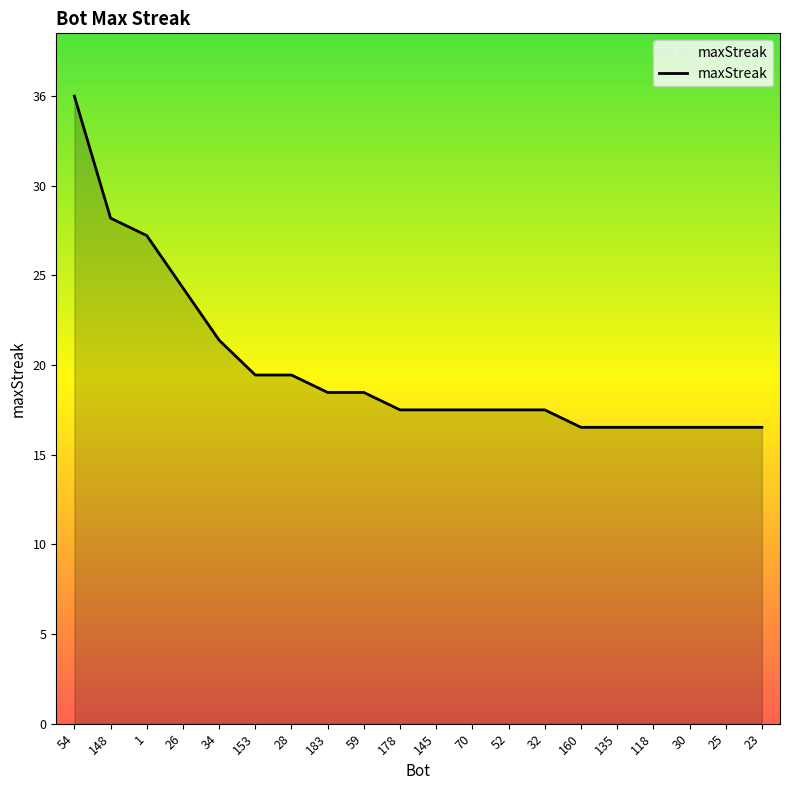

Does the chart have visible grid lines?

No